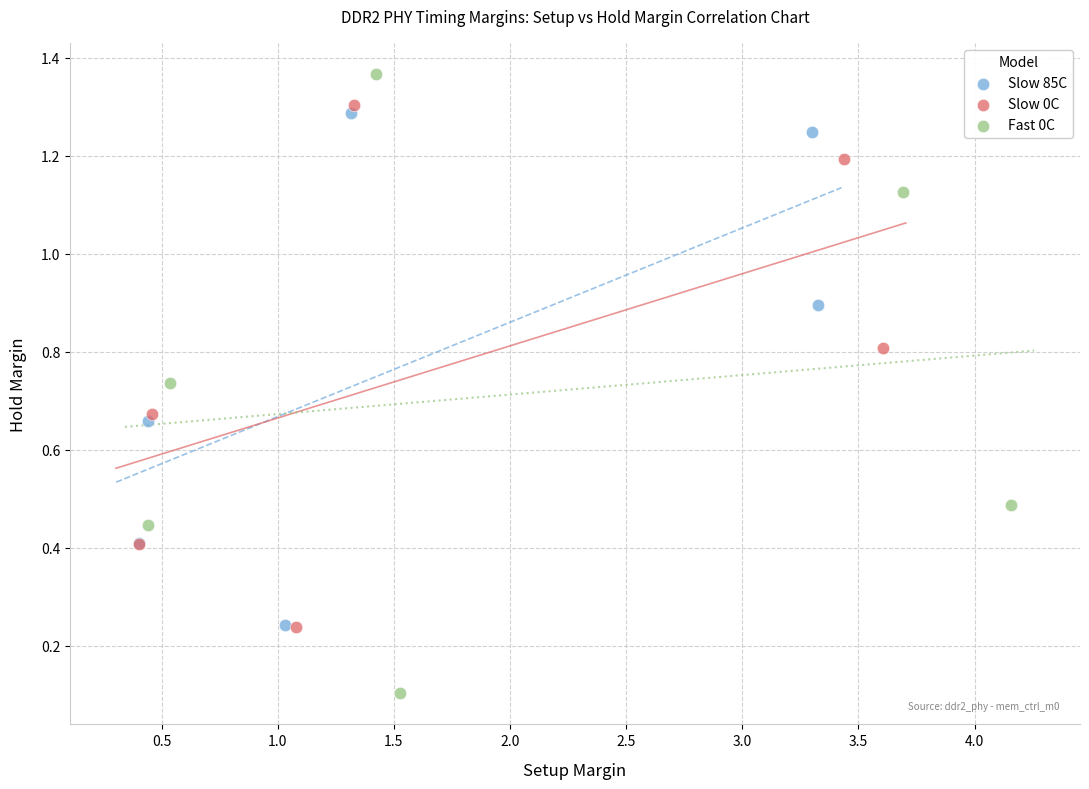

Which series contains the highest Y value?

Fast 0C